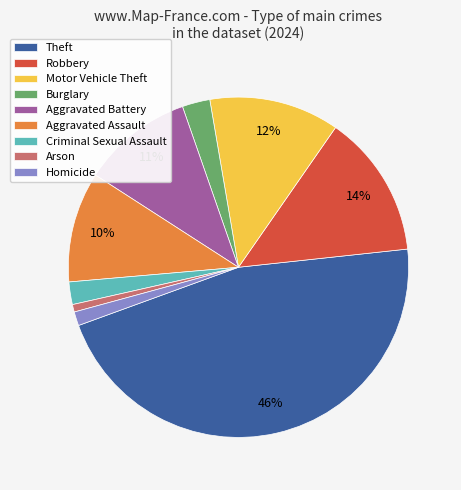

Is it true that Aggravated Assault is 10% of the pie?

True